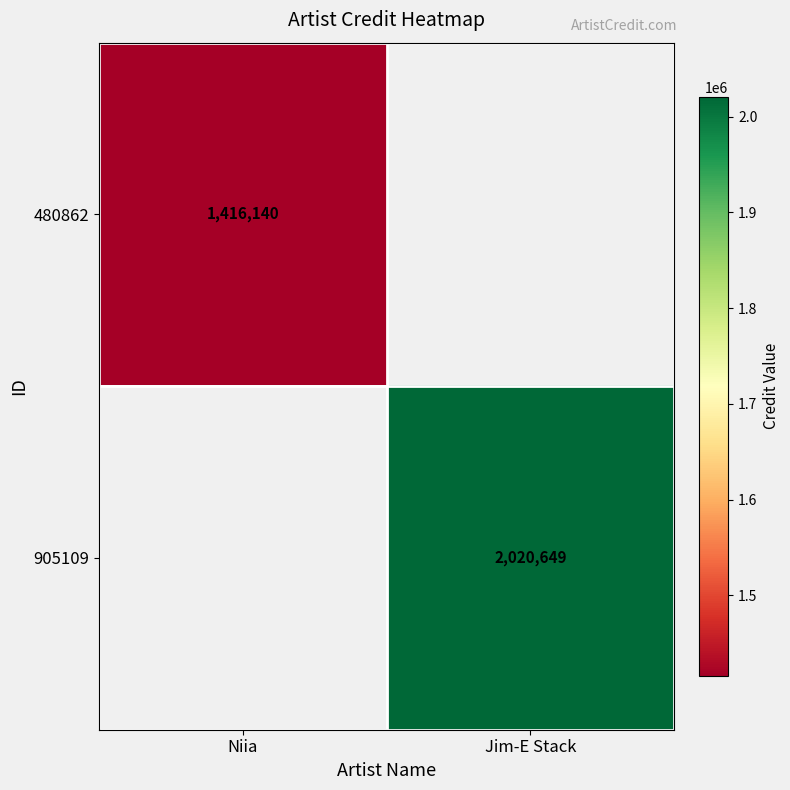

The 905109 series shows 810900 at Jim-E Stack. True or false?

False